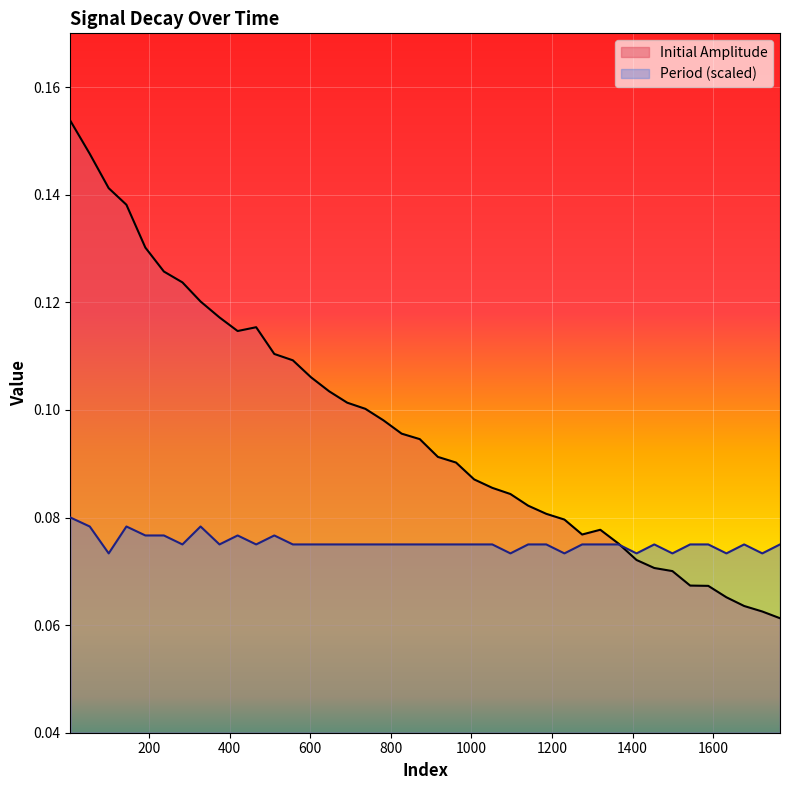

How many series are shown in this chart?

2